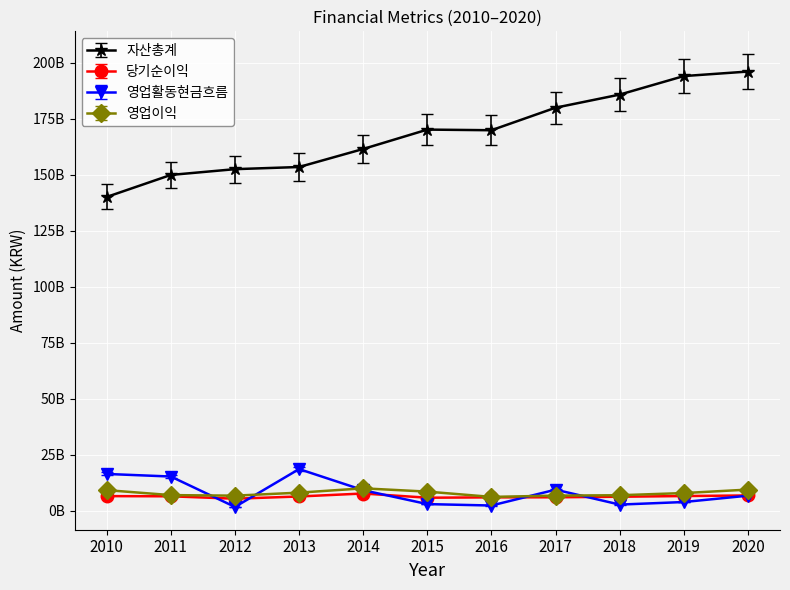

What is the minimum value shown in the chart?

1608102059.0